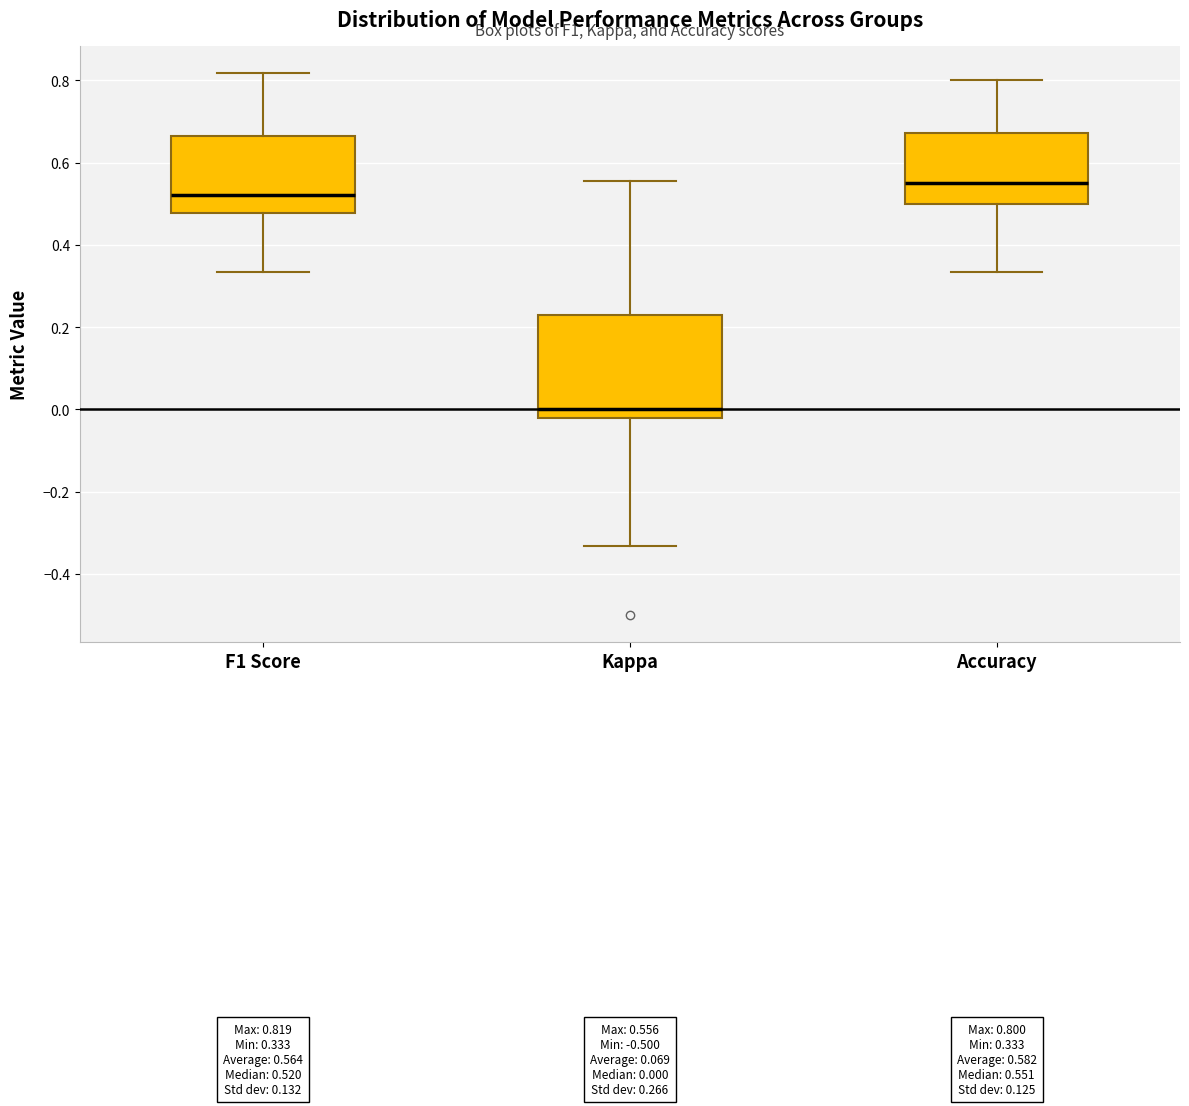

Which box's median line is the lowest?

Kappa